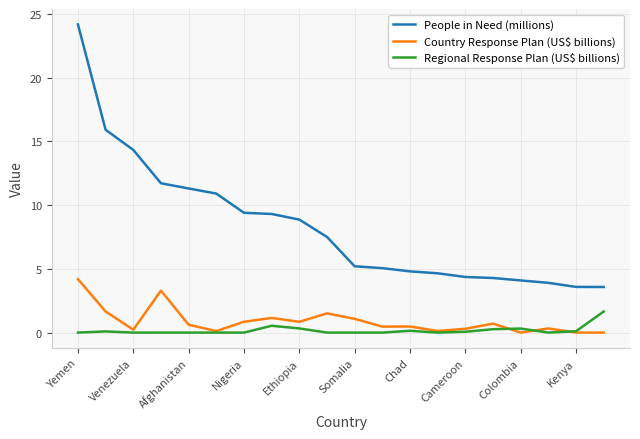

Which series has the largest range (max minus min)?

People in Need (millions)